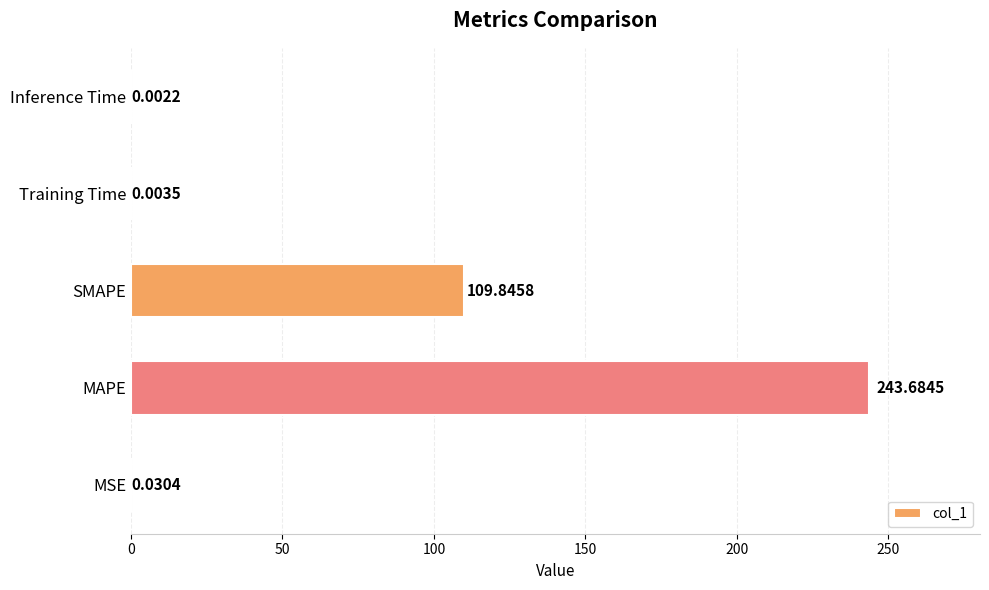

What is the sum of all values?

353.6